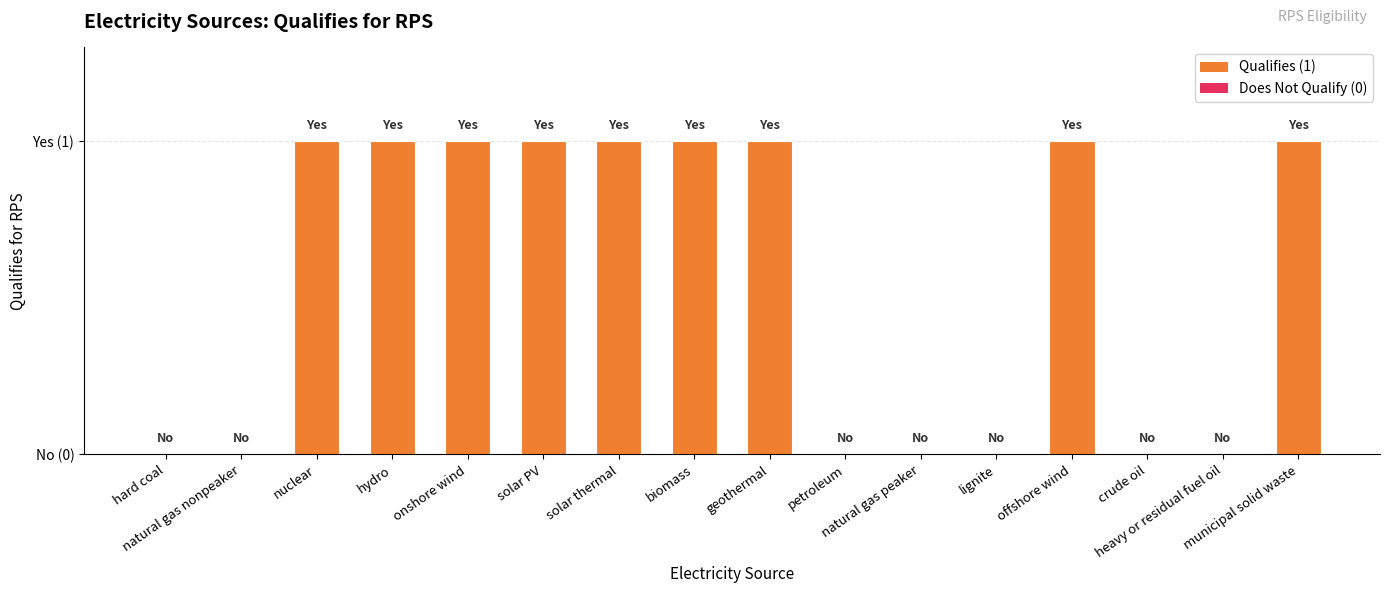

Where is the data nearest to the value 0?

hard coal